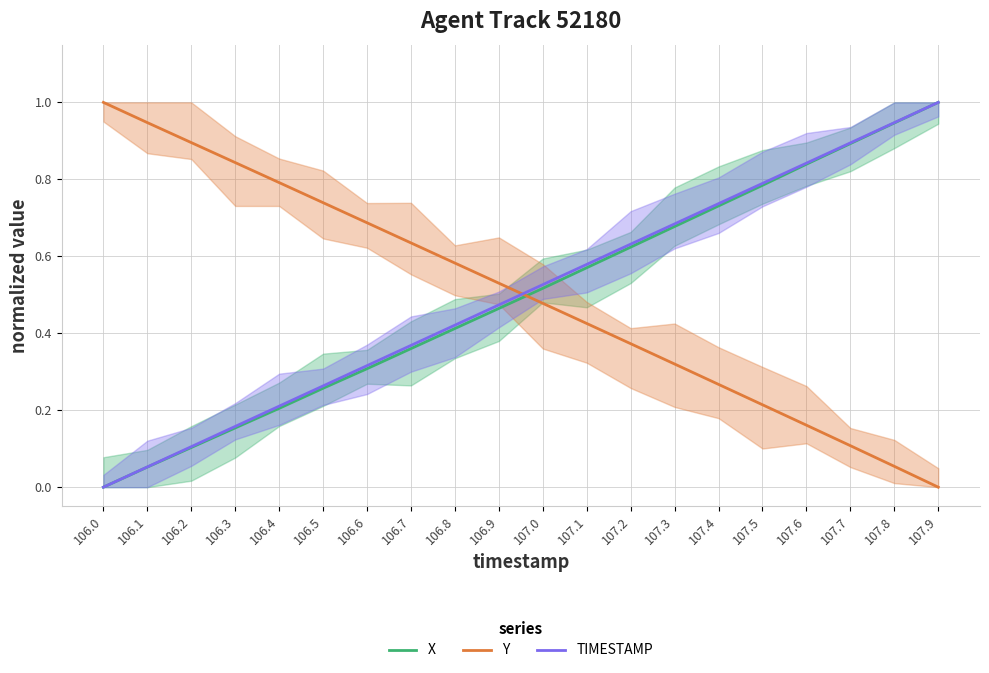

Between 107.0 and 107.5, which series saw the biggest shift?

X